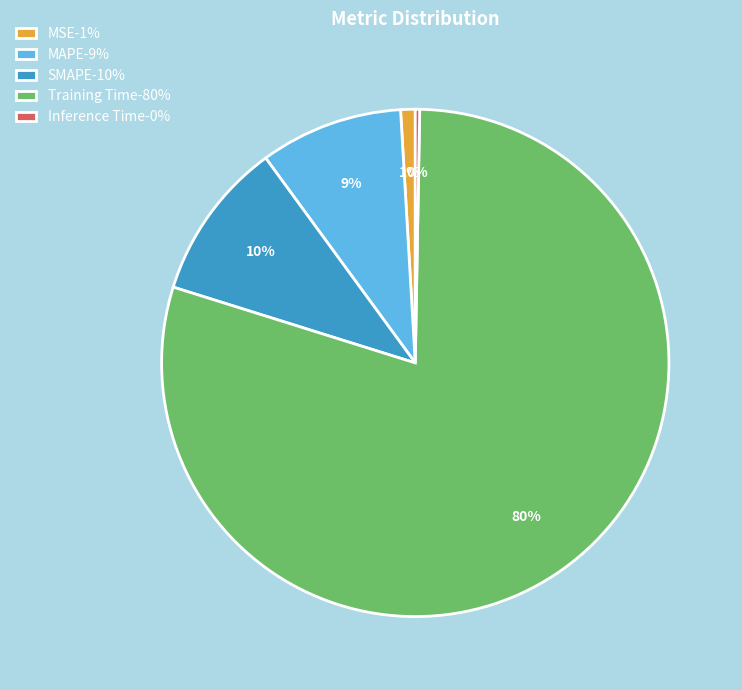

Is the sum of MAPE-9% and Training Time-80% greater than half?

Yes